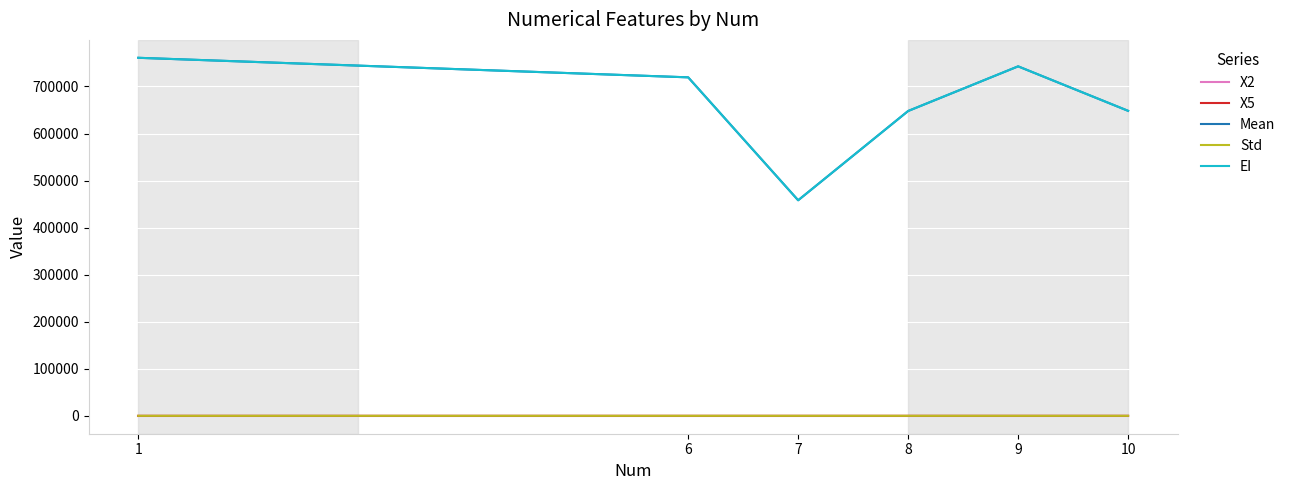

True or false: X2 has more than 2 interior local peaks.

False